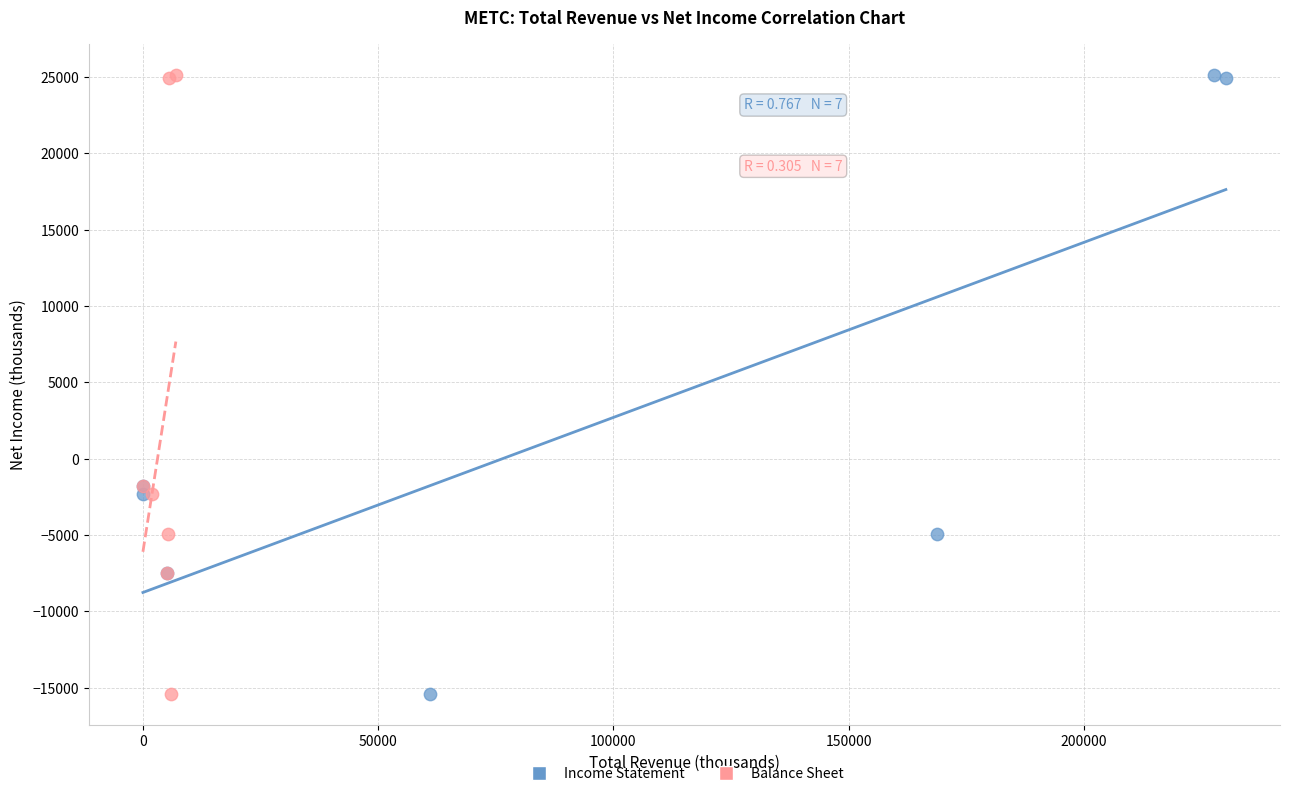

What are all the series names shown in the legend?

Income Statement, Balance Sheet